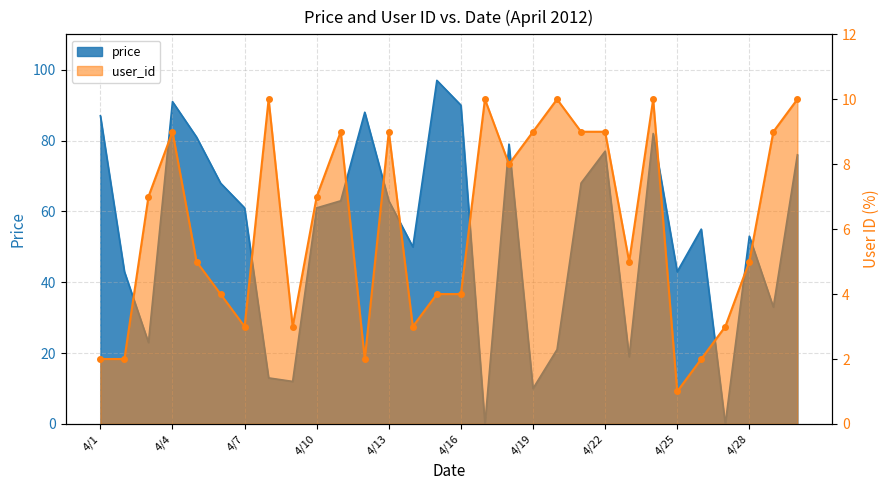

True or false: user_id has more than 0 points higher than both neighbors.

True